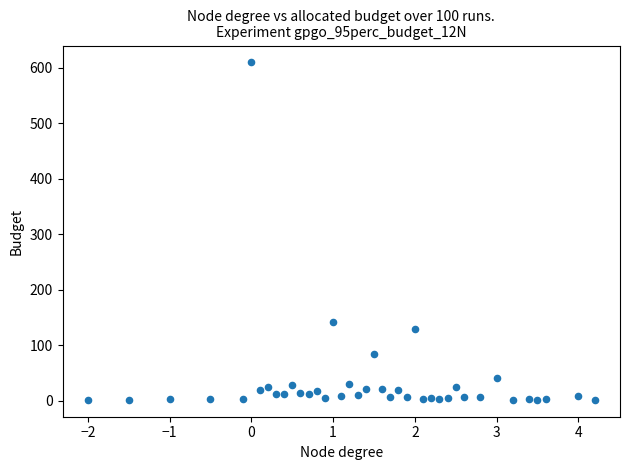

What Y value in the scatter plot is closest to 306?

143